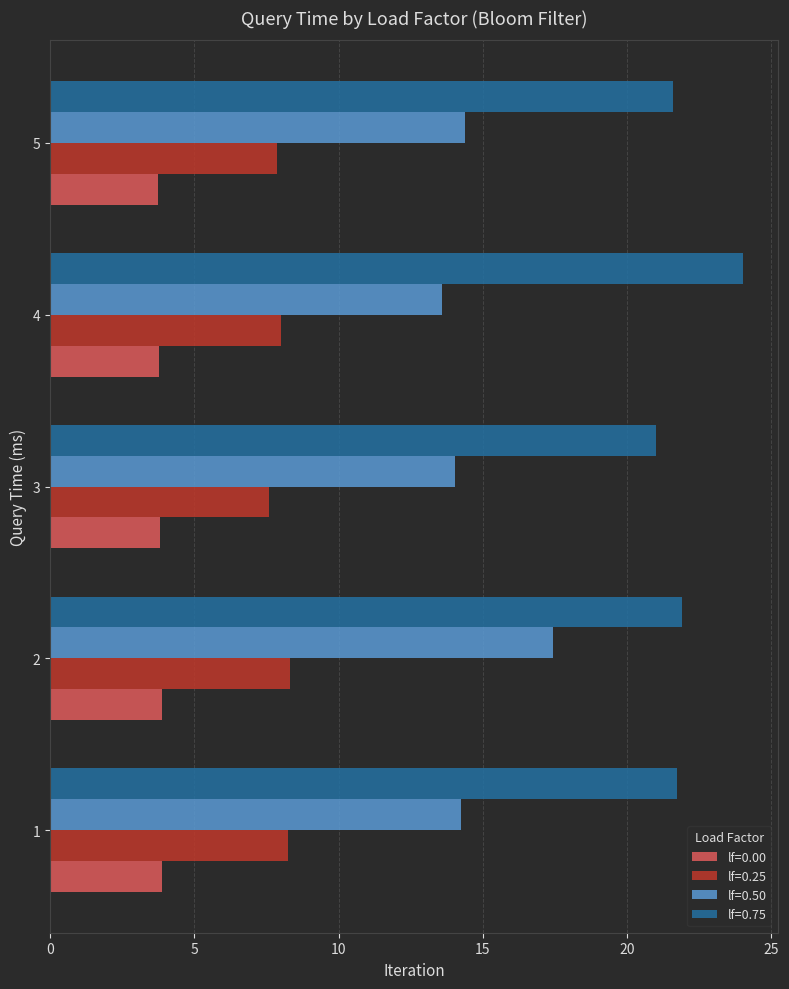

What are all the series names shown in the legend?

lf=0.00, lf=0.25, lf=0.50, lf=0.75